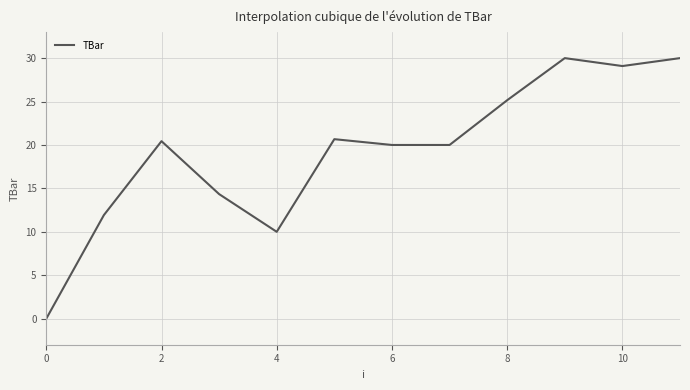

What is the difference between the maximum and minimum values?

30.0